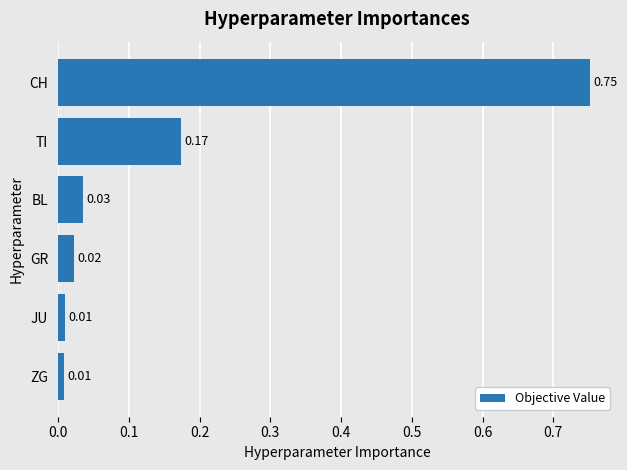

Which has a higher value, JU or CH?

CH